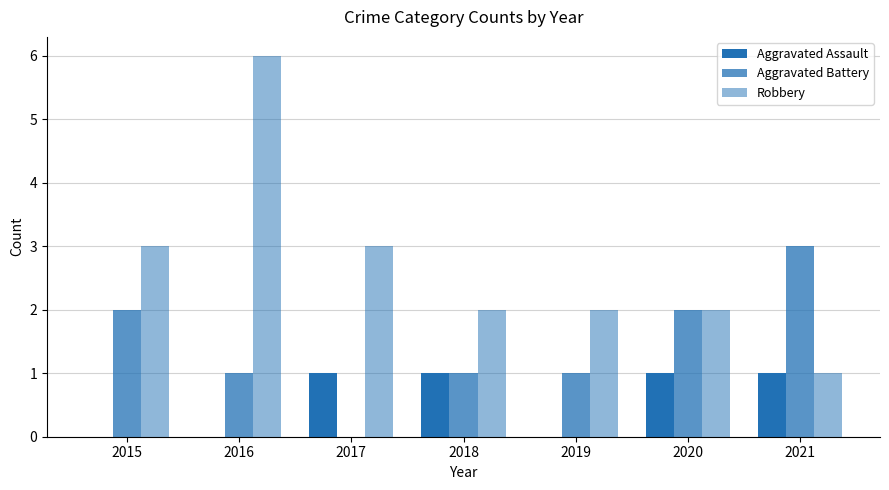

What is the sum of the Aggravated Battery values at 2017 and 2020?

2